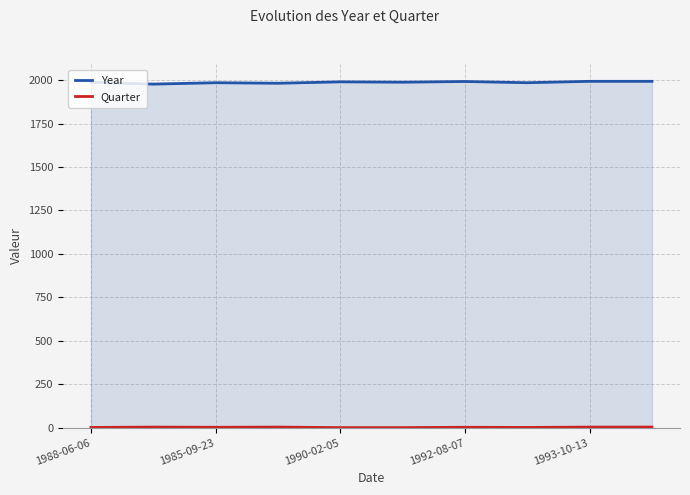

Is it true that Year equals 1988 at 1988-06-06?

True